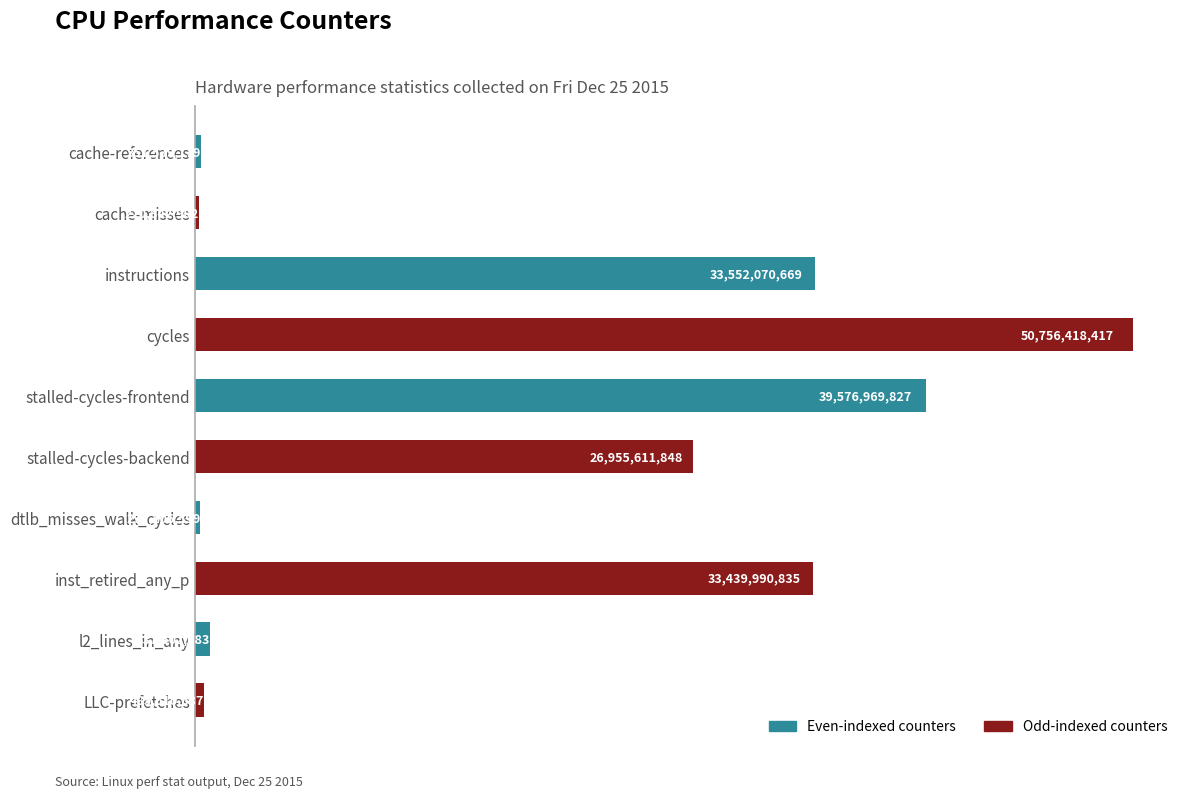

What is the average value?

18647366360